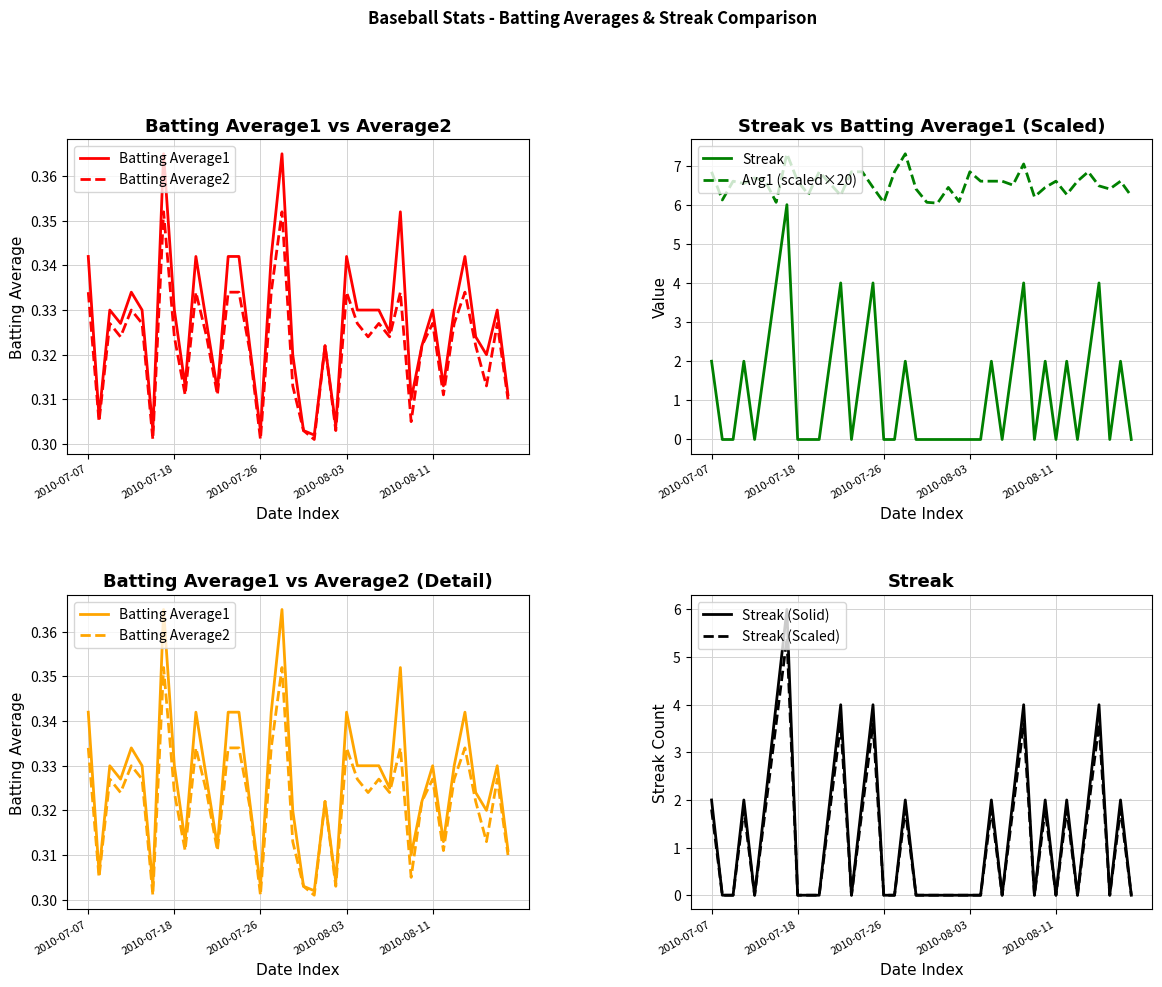

What is the difference between the highest and lowest values at 20?

6.1